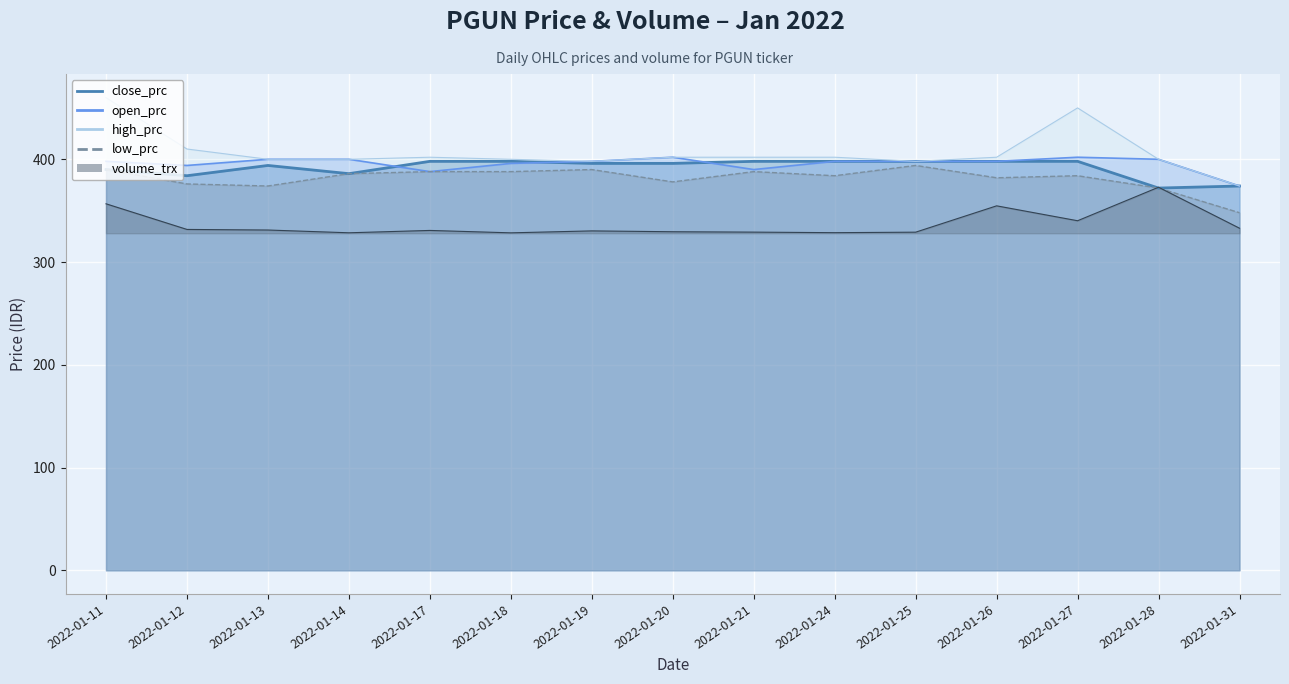

What is the value of the low_prc point at the 4th from the left?

386.0